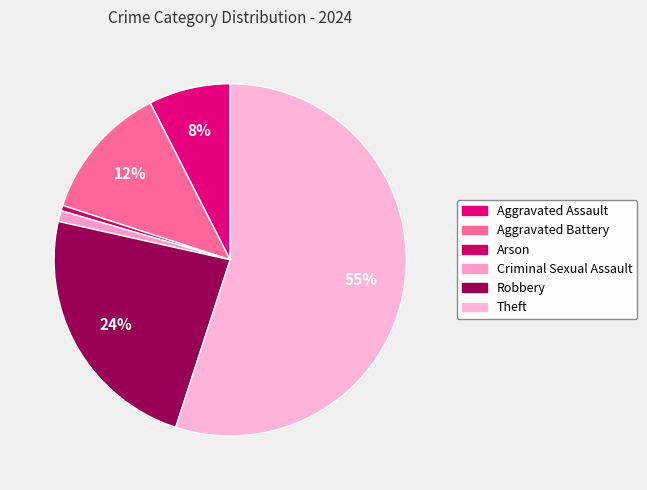

True or false: Aggravated Battery accounts for 18% of the total.

False